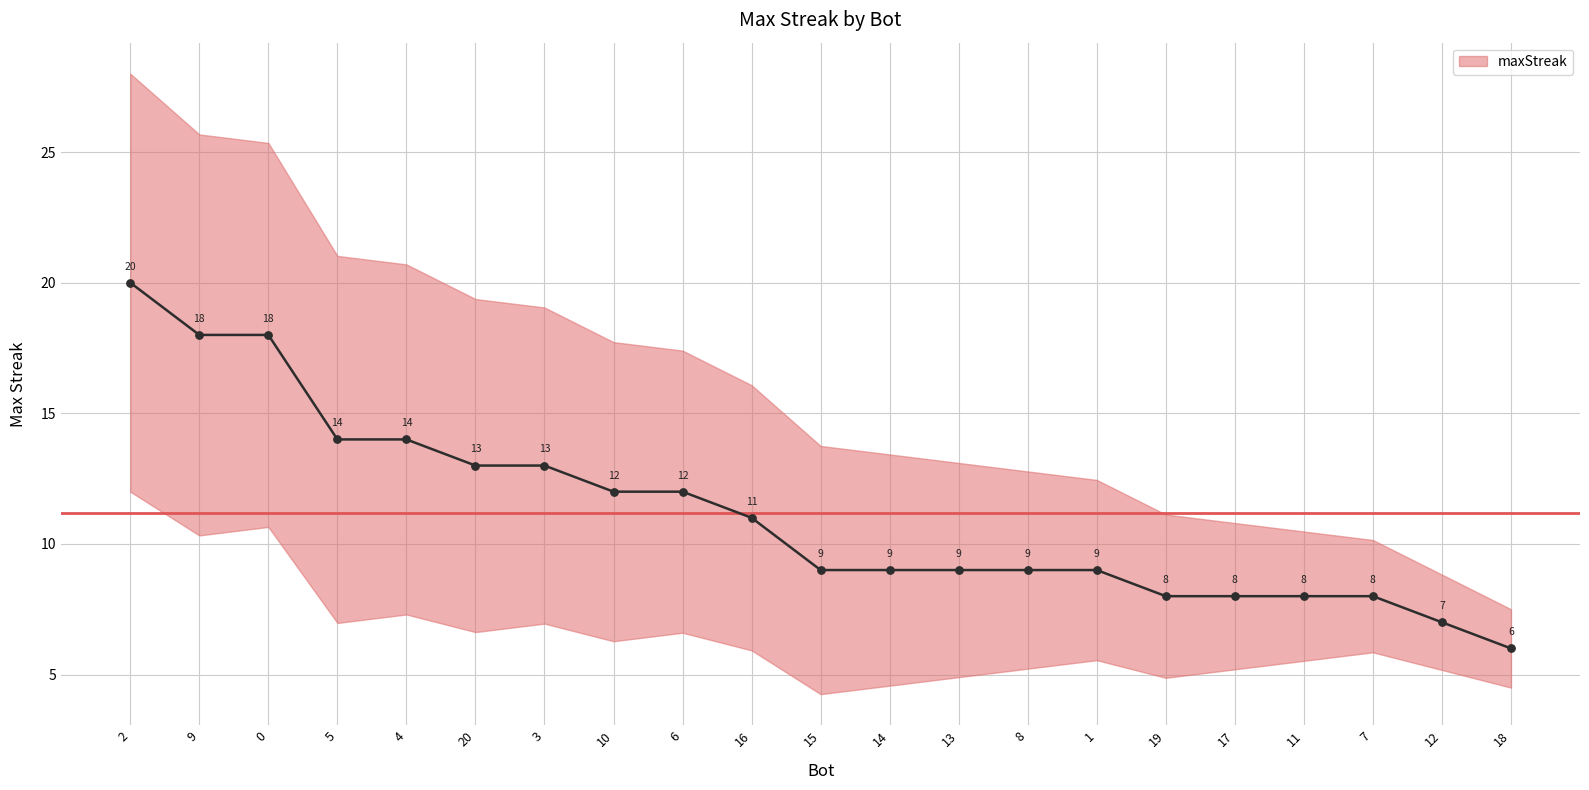

What is the ratio of the value at 12 to the value at 15?

0.8